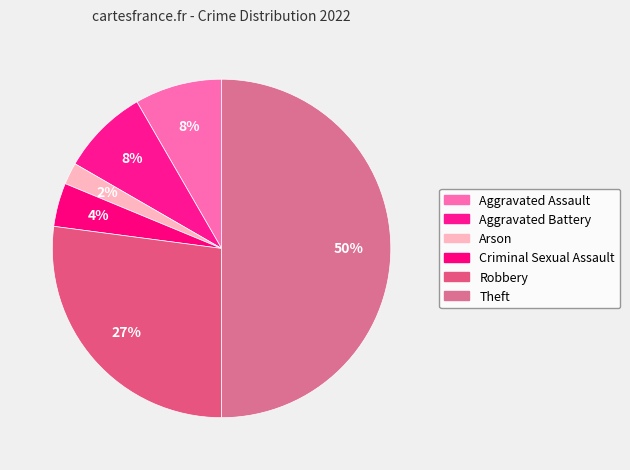

Is there any slice that represents more than half of the pie?

No